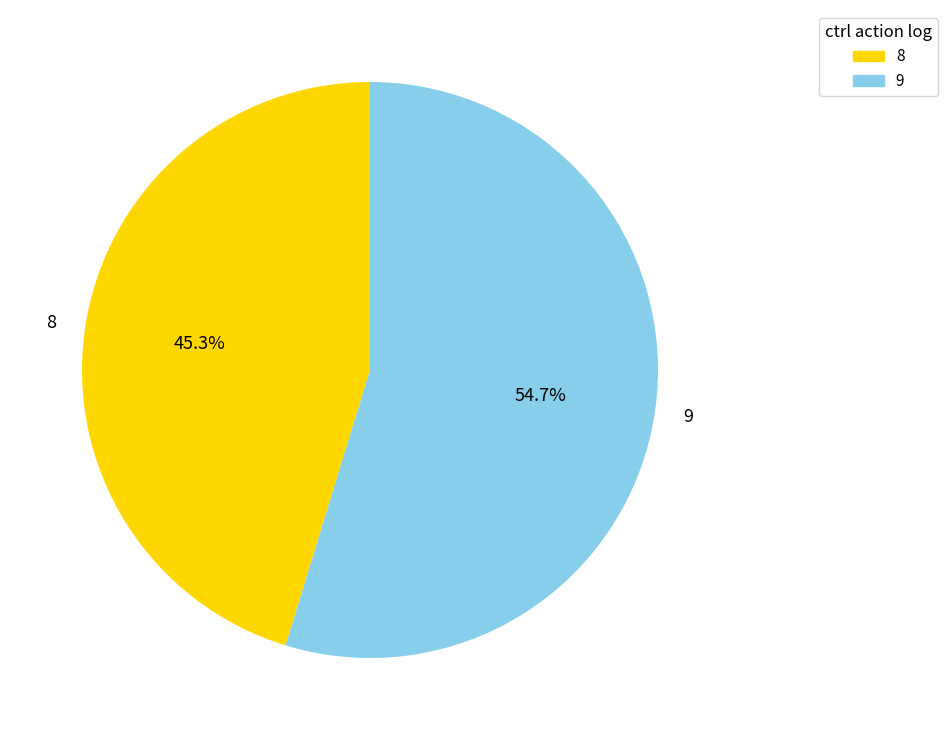

Does 9 represent more than half of the total?

Yes